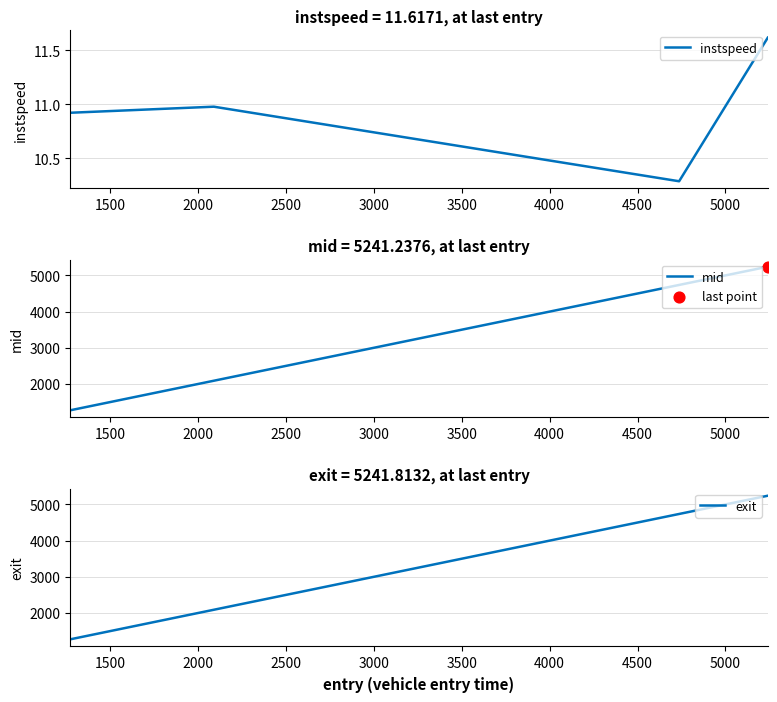

In instspeed, how many points are lower than both neighbors (excluding endpoints)?

1